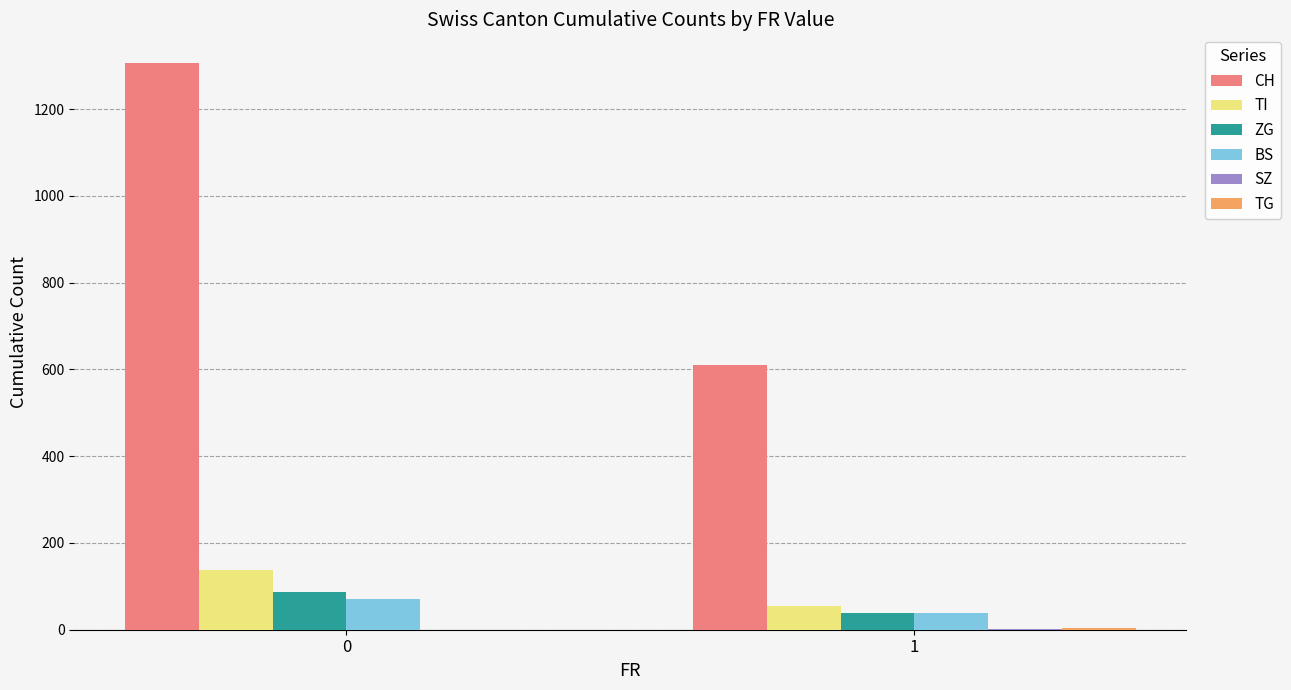

Between 0 and 1, which series saw the biggest shift?

CH